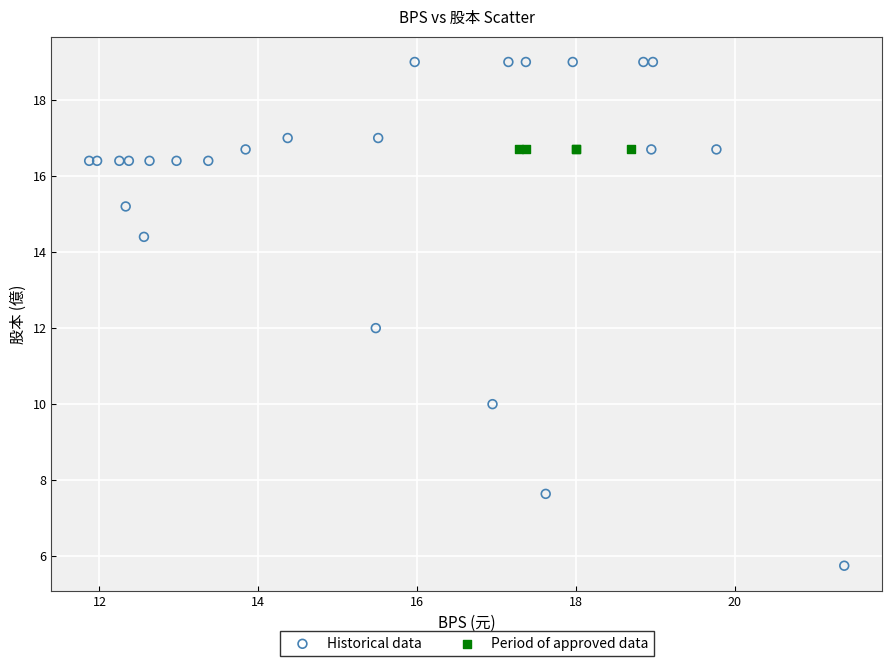

Which series contains the lowest Y value?

Historical data